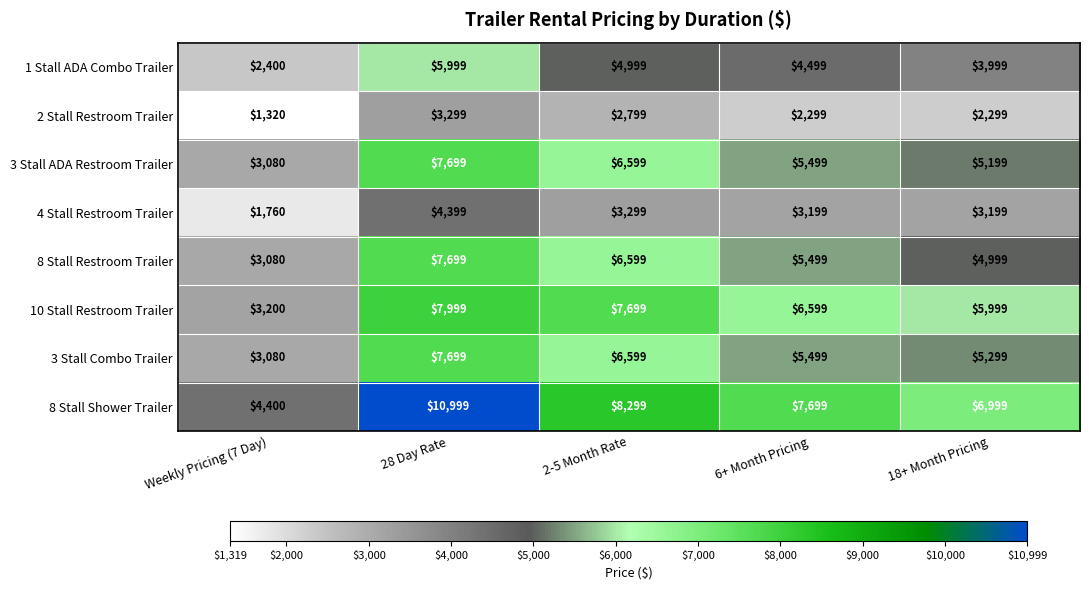

What is the average value of the 3 Stall Combo Trailer series?

5635